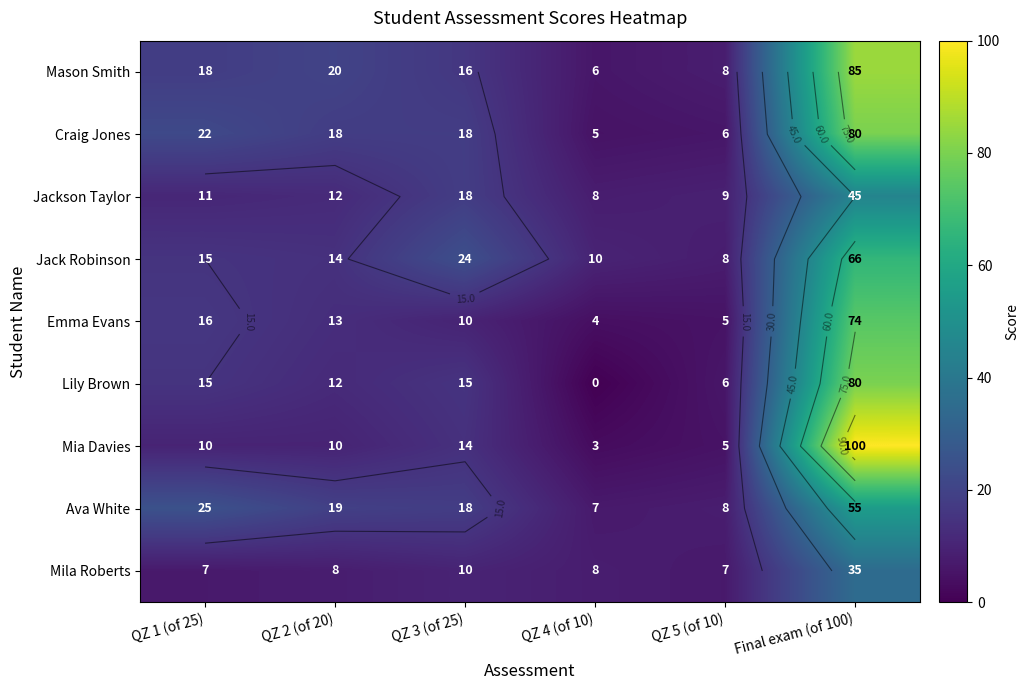

What is the sum of all Jackson Taylor values?

103